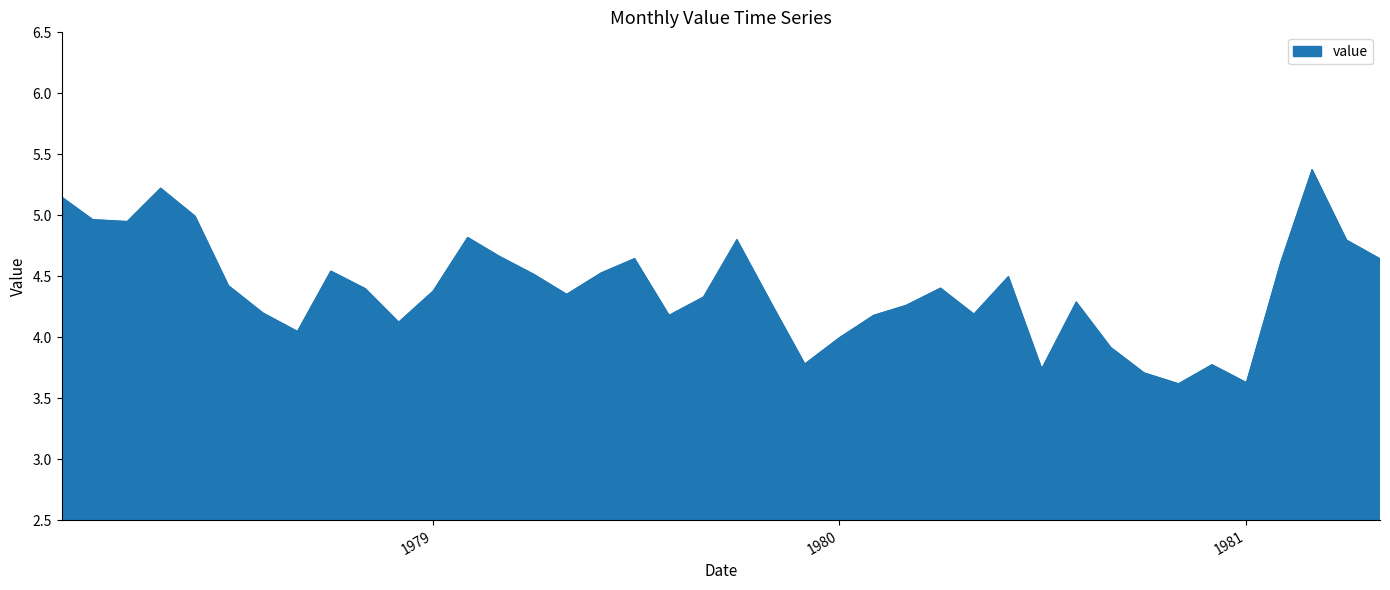

What is the difference between the maximum and minimum values?

1.8